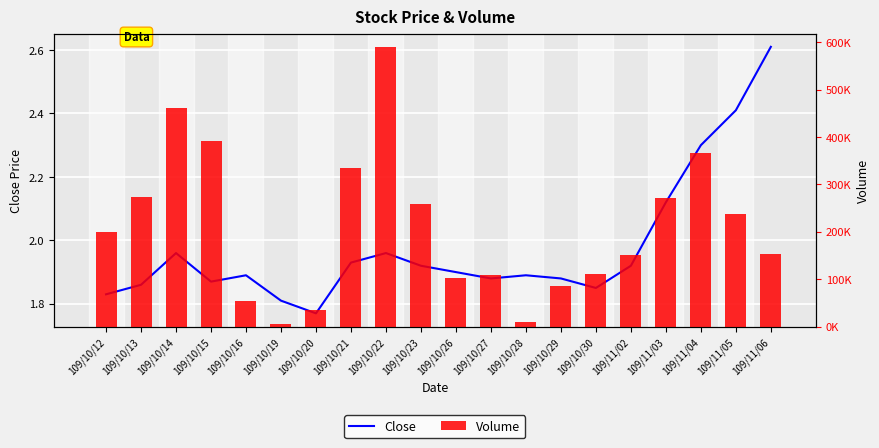

Are the bars horizontal?

No